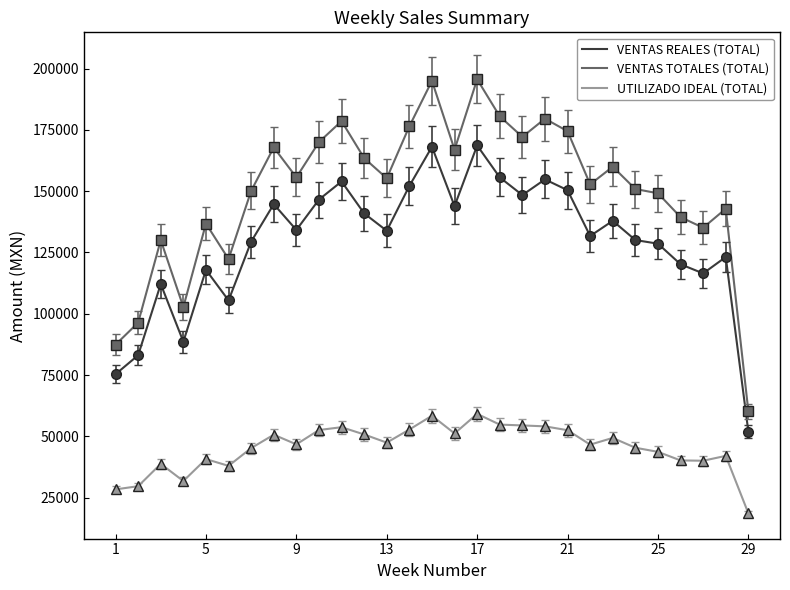

What is the smallest value displayed?

18578.0